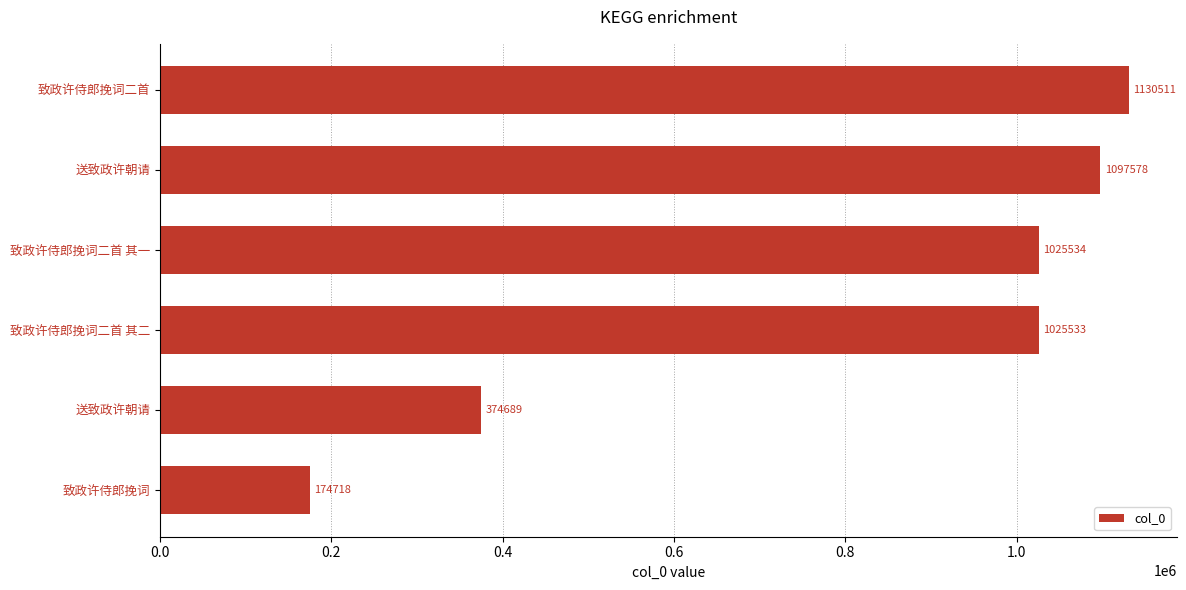

Which category has the highest value across all series?

致政许侍郎挽词二首